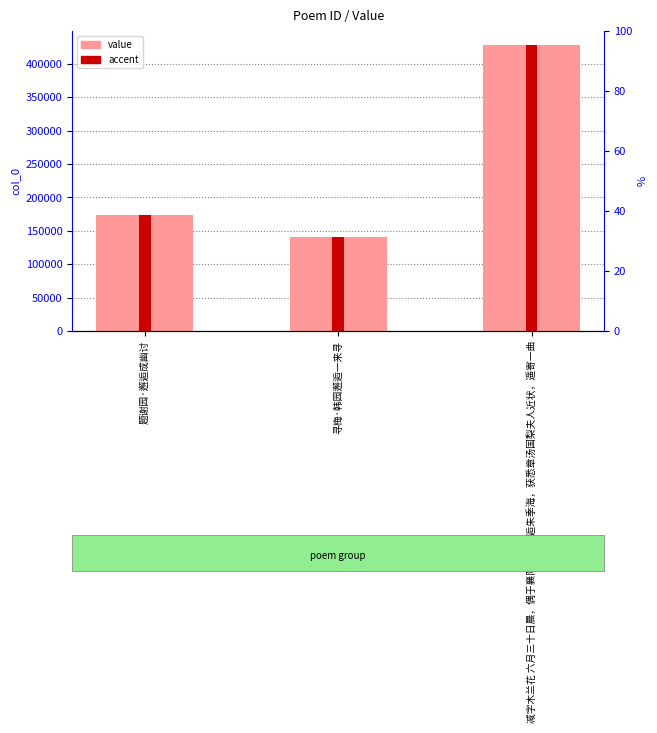

List the labels in order of value, smallest first.

寻梅·韩园邂逅一来寻, 题谢园·邂逅成幽讨, 减字木兰花 六月三十日晨，偶于襄阳公园邂逅朱季海，获悉章汤国梨夫人近状，遥寄一曲